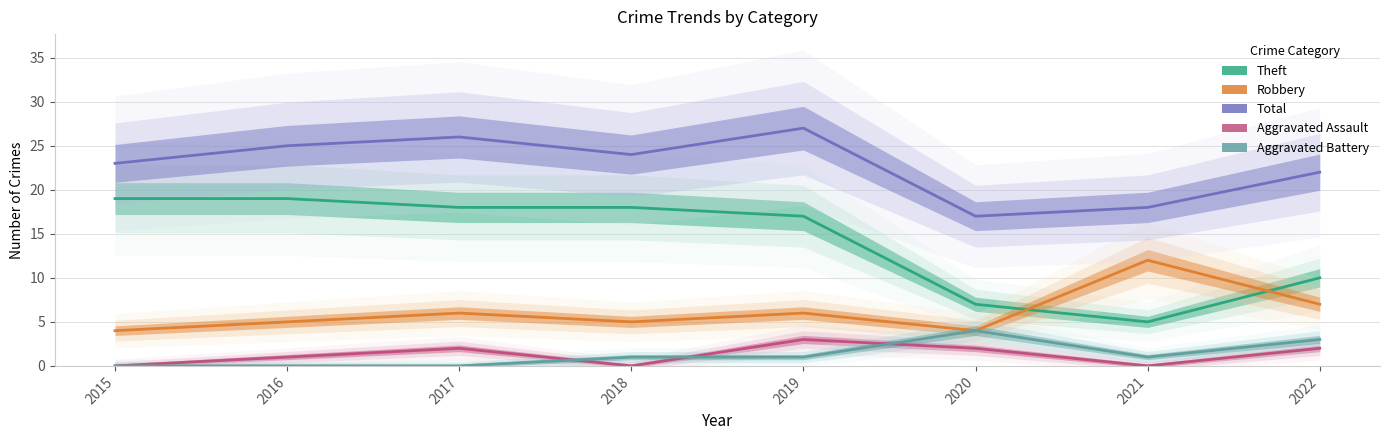

The Aggravated Battery series shows 0 at 2017. True or false?

True